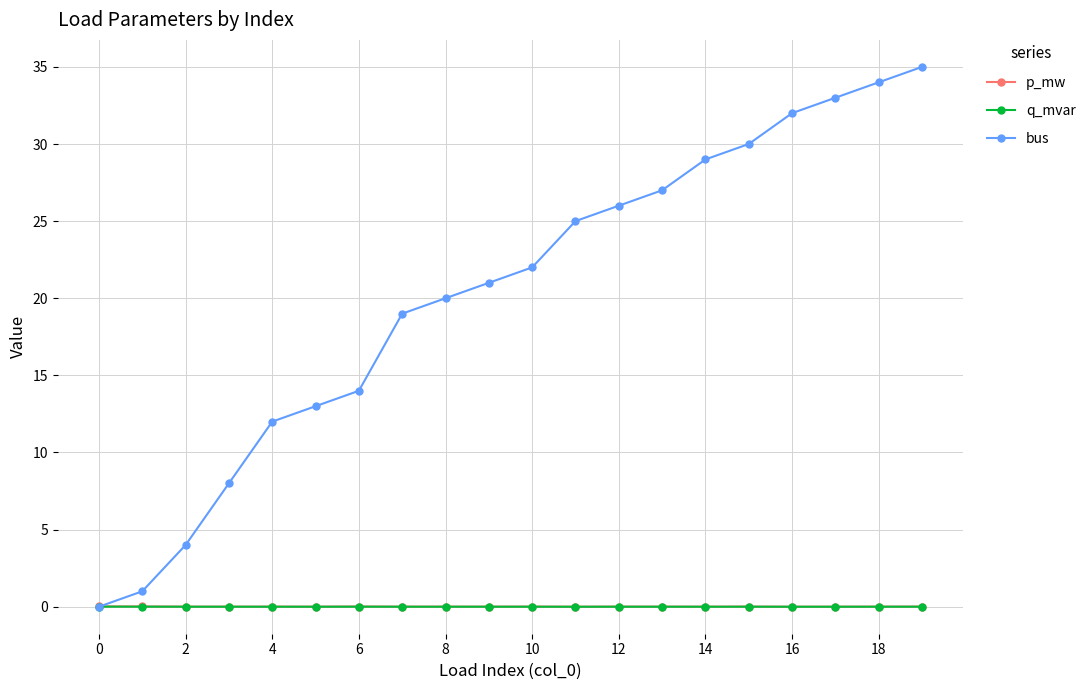

Which series has the widest spread of values?

bus